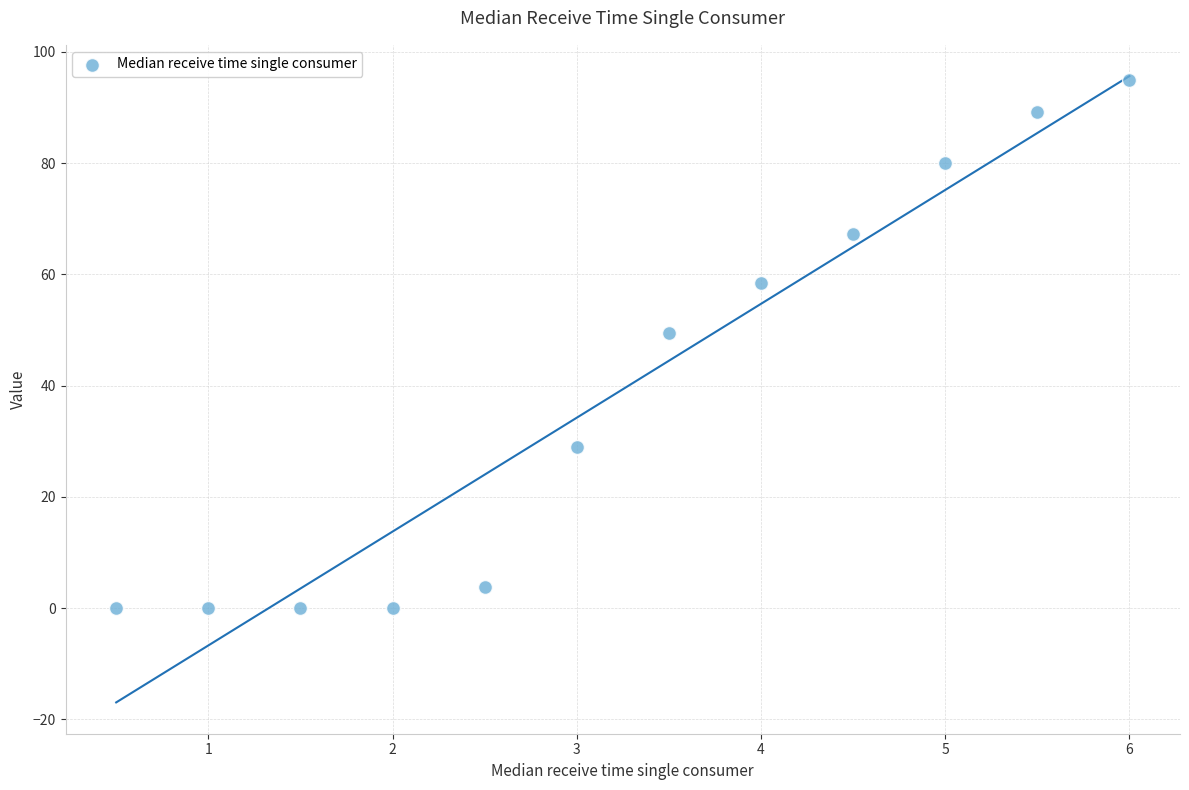

What is the average Y value?

39.3